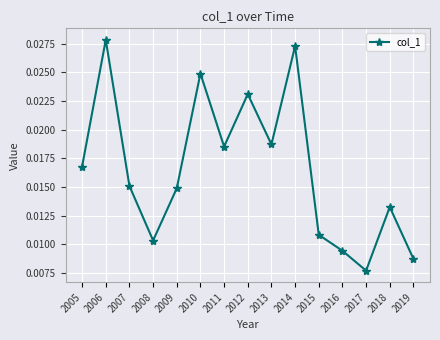

At which category does the chart reach its minimum across all series?

2017